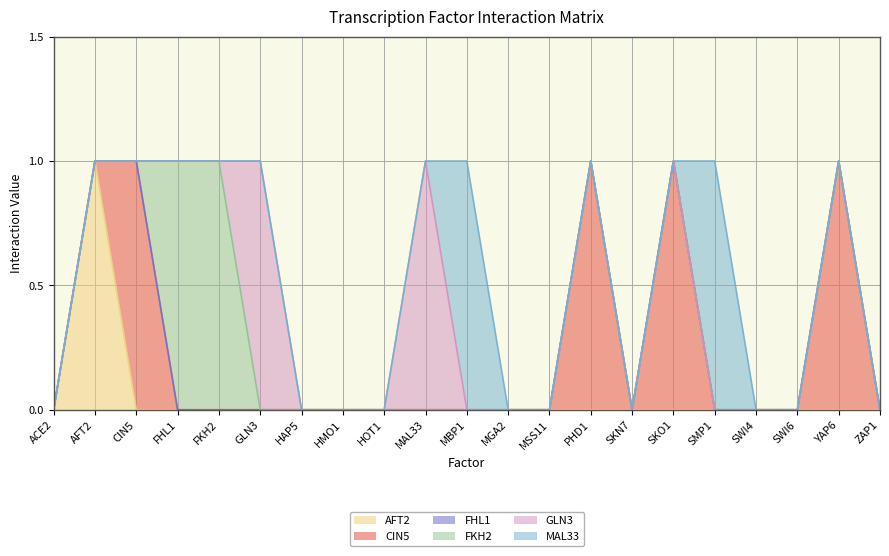

The CIN5 series shows 1 at ACE2. True or false?

False